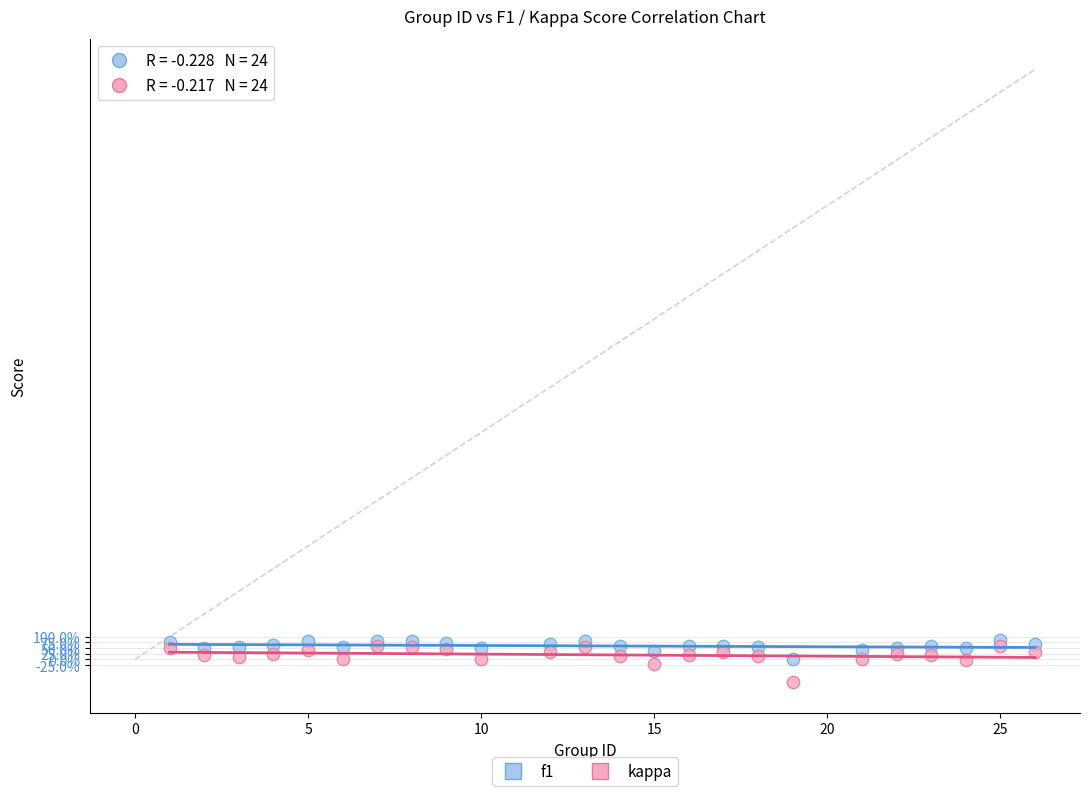

What are all the series names shown in the legend?

f1, kappa